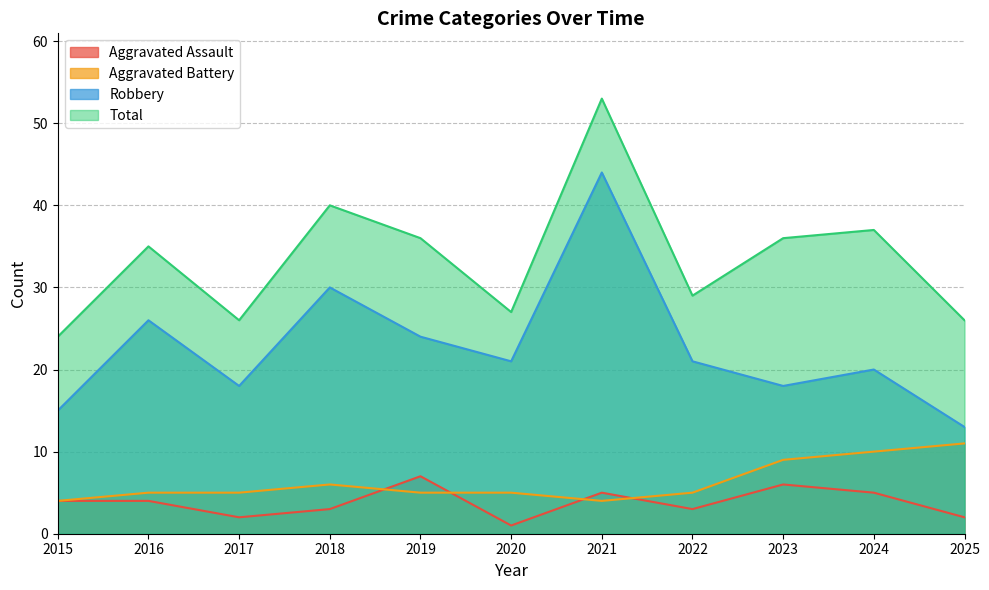

Reading left to right, what are all the values shown in this chart?

Aggravated Assault: 4	4	2	3	7	1	5	3	6	5	2
Aggravated Battery: 4	5	5	6	5	5	4	5	9	10	11
Robbery: 15	26	18	30	24	21	44	21	18	20	13
Total: 24	35	26	40	36	27	53	29	36	37	26